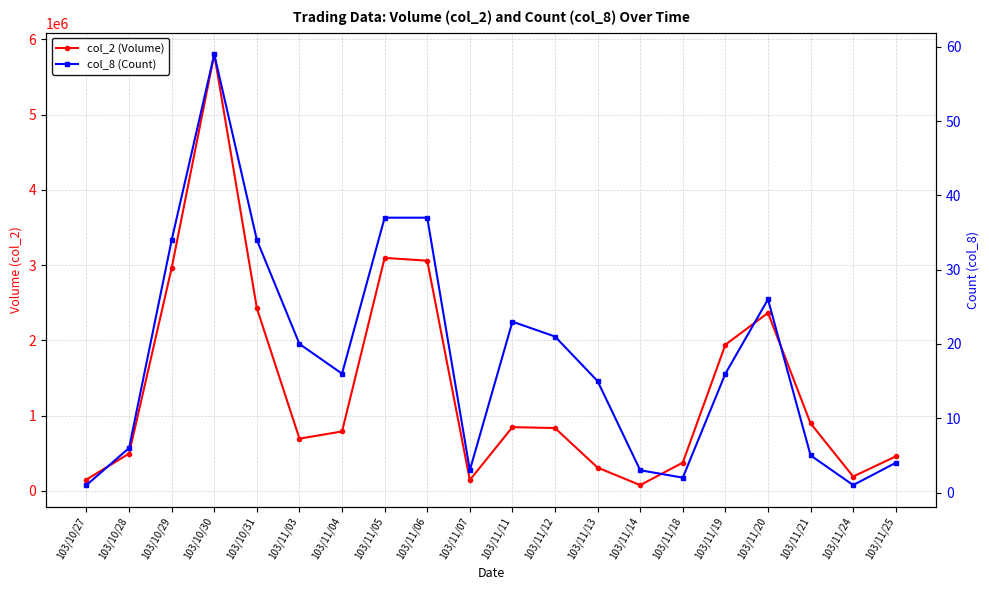

Reading left to right, transcribe all the data shown in this chart.

col_2 (Volume): 150100	495170	2962710	5801700	2426350	693940	789070	3095610	3058500	143470	846670	834090	308570	76350	375000	1941920	2365590	896300	190000	457780
col_8 (Count): 1	6	34	59	34	20	16	37	37	3	23	21	15	3	2	16	26	5	1	4